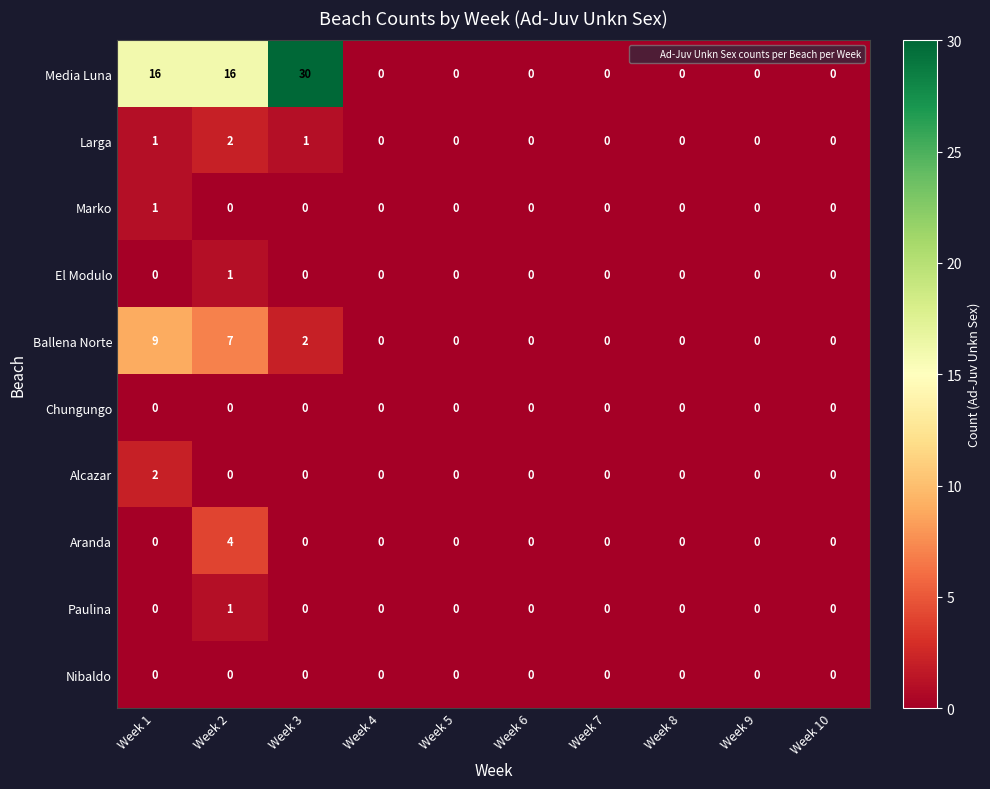

Which series has the largest total across all categories?

Media Luna